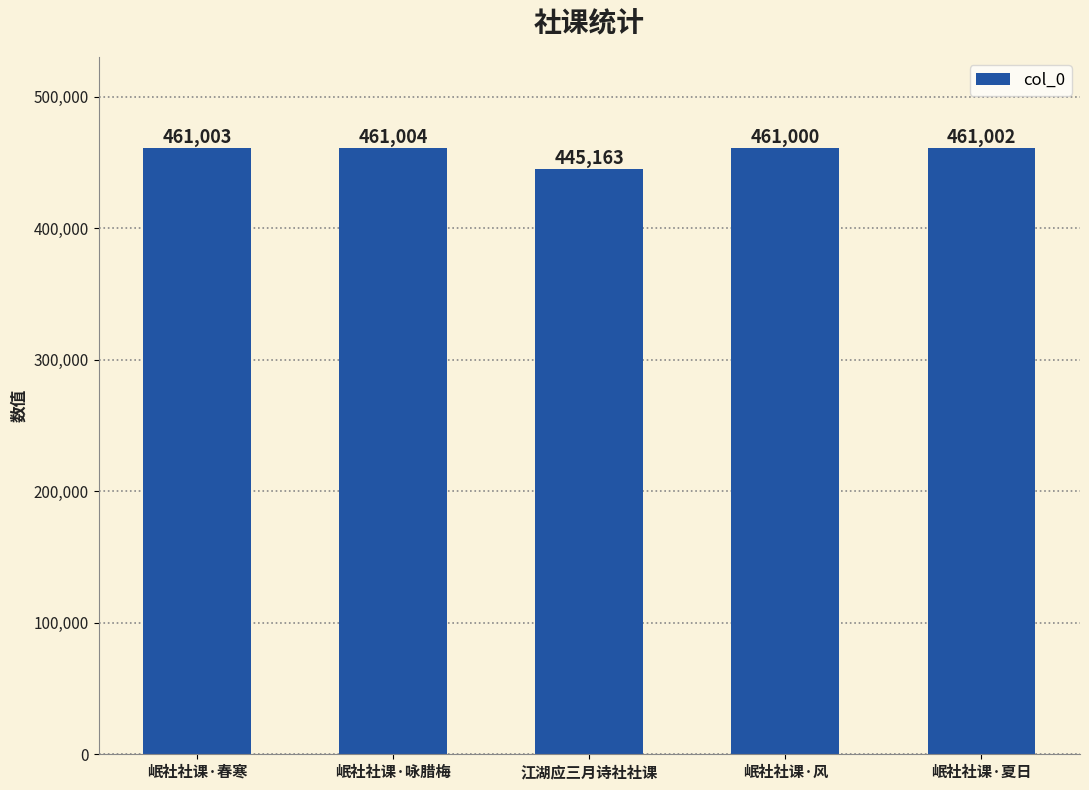

How many data points are less than 461002?

2